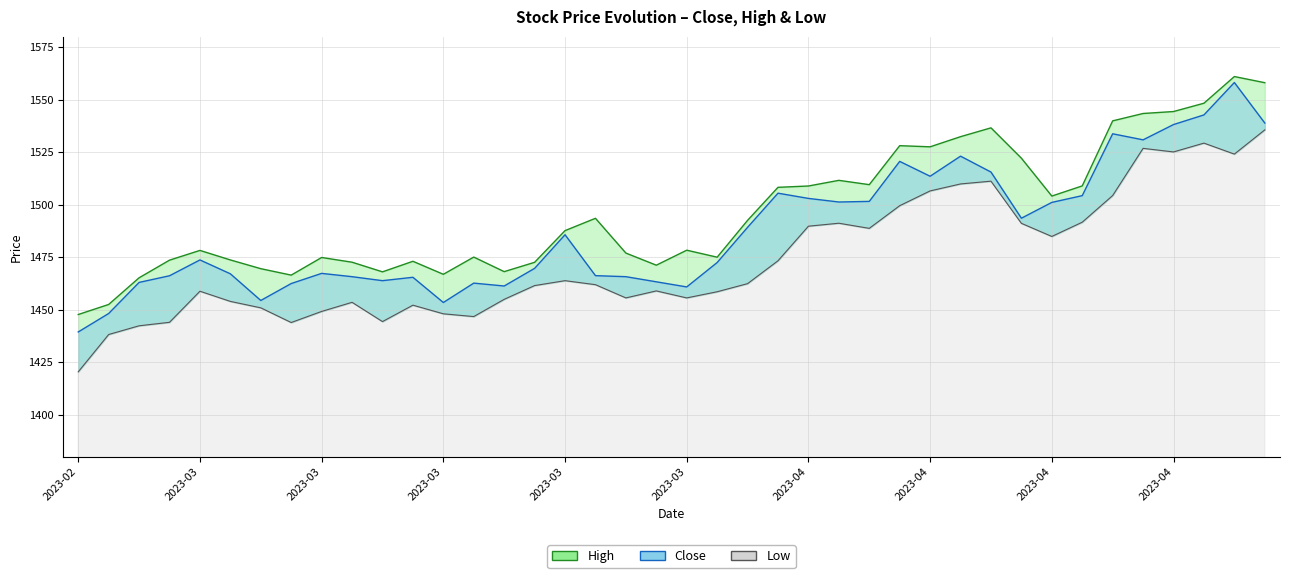

At which label is Low closest to 1477?

2023-04-05